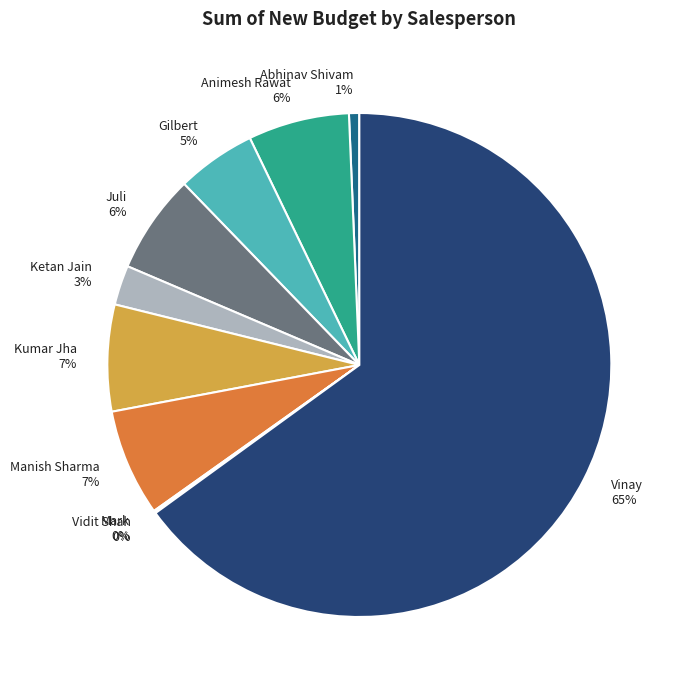

Which slice represents more than half of the pie?

Vinay